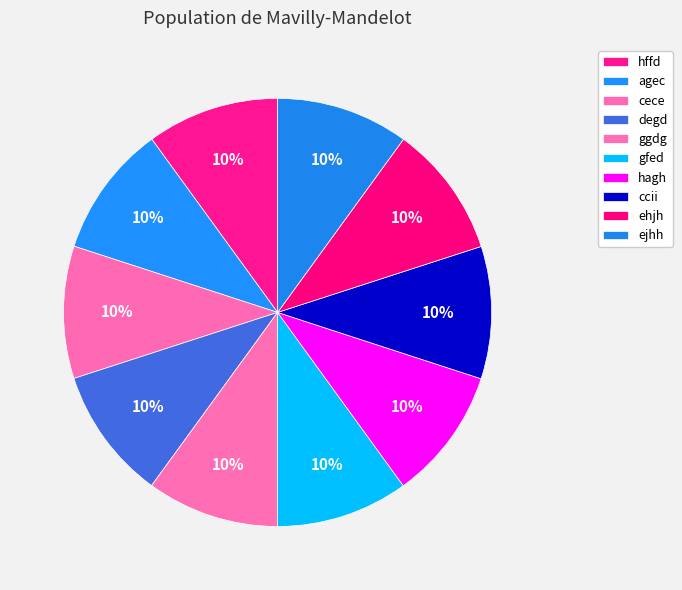

What is the largest slice in the pie chart?

ejhh